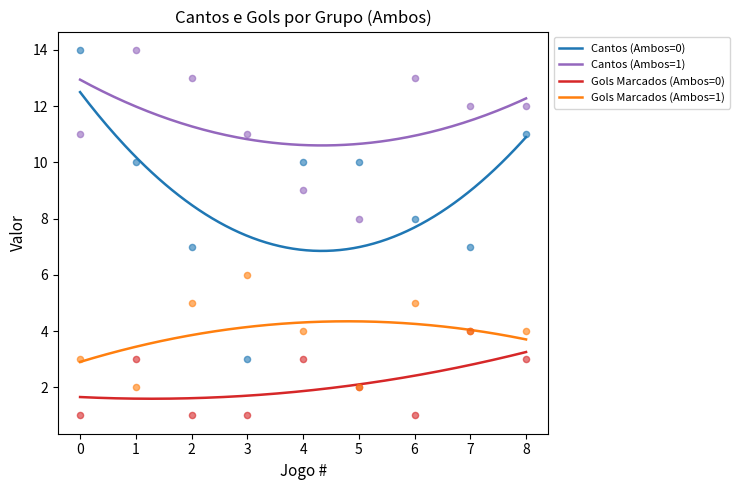

Which series has the largest total across all categories?

Cantos (Ambos=1)